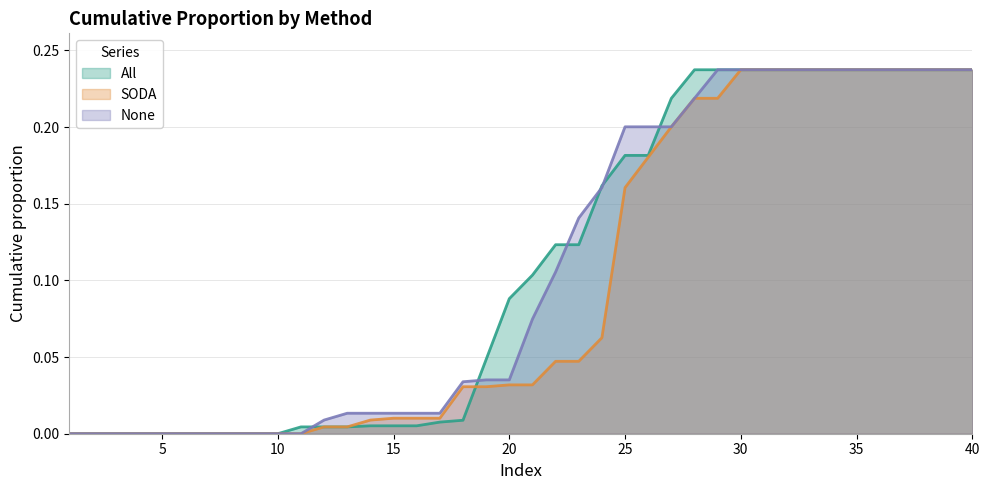

Reading left to right, what are all the values shown in this chart?

All: 1=0.0	2=0.0	3=0.0	4=0.0	5=0.0	6=0.0	7=0.0	8=0.0	9=0.0	10=0.0	11=0.0	12=0.0	13=0.0	14=0.0	15=0.0	16=0.0	17=0.0	18=0.0	19=0.0	20=0.1	21=0.1	22=0.1	23=0.1	24=0.2	25=0.2	26=0.2	27=0.2	28=0.2	29=0.2	30=0.2	31=0.2	32=0.2	33=0.2	34=0.2	35=0.2	36=0.2	37=0.2	38=0.2	39=0.2	40=0.2
SODA: 1=0.0	2=0.0	3=0.0	4=0.0	5=0.0	6=0.0	7=0.0	8=0.0	9=0.0	10=0.0	11=0.0	12=0.0	13=0.0	14=0.0	15=0.0	16=0.0	17=0.0	18=0.0	19=0.0	20=0.0	21=0.0	22=0.0	23=0.0	24=0.1	25=0.2	26=0.2	27=0.2	28=0.2	29=0.2	30=0.2	31=0.2	32=0.2	33=0.2	34=0.2	35=0.2	36=0.2	37=0.2	38=0.2	39=0.2	40=0.2
None: 1=0.0	2=0.0	3=0.0	4=0.0	5=0.0	6=0.0	7=0.0	8=0.0	9=0.0	10=0.0	11=0.0	12=0.0	13=0.0	14=0.0	15=0.0	16=0.0	17=0.0	18=0.0	19=0.0	20=0.0	21=0.1	22=0.1	23=0.1	24=0.2	25=0.2	26=0.2	27=0.2	28=0.2	29=0.2	30=0.2	31=0.2	32=0.2	33=0.2	34=0.2	35=0.2	36=0.2	37=0.2	38=0.2	39=0.2	40=0.2